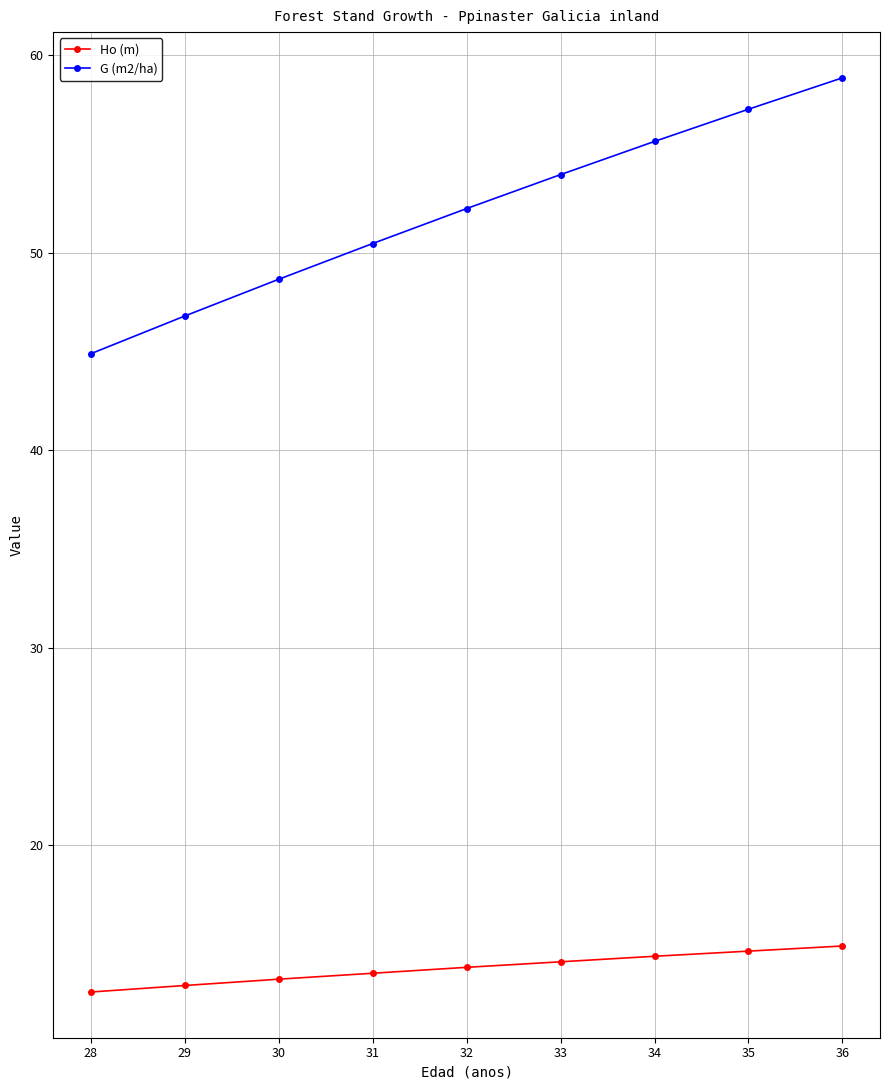

At which label does G (m2/ha) reach its minimum?

28